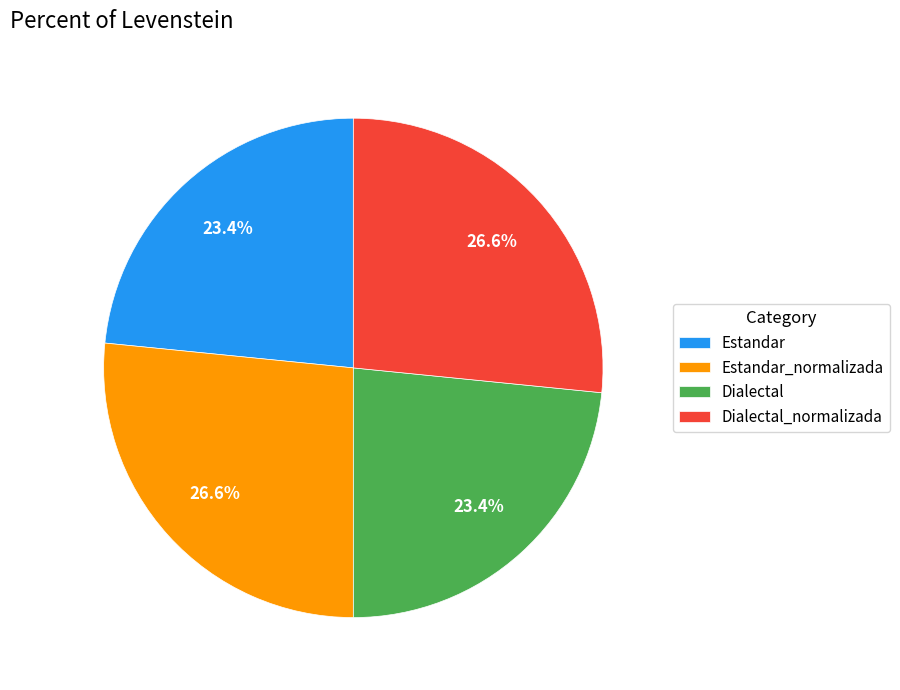

Is there any slice that represents more than half of the pie?

No